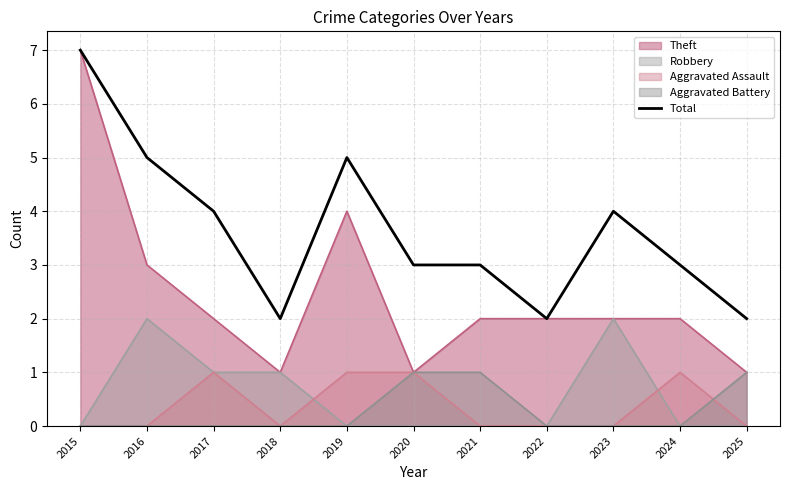

What is the difference between the maximum and minimum values?

5